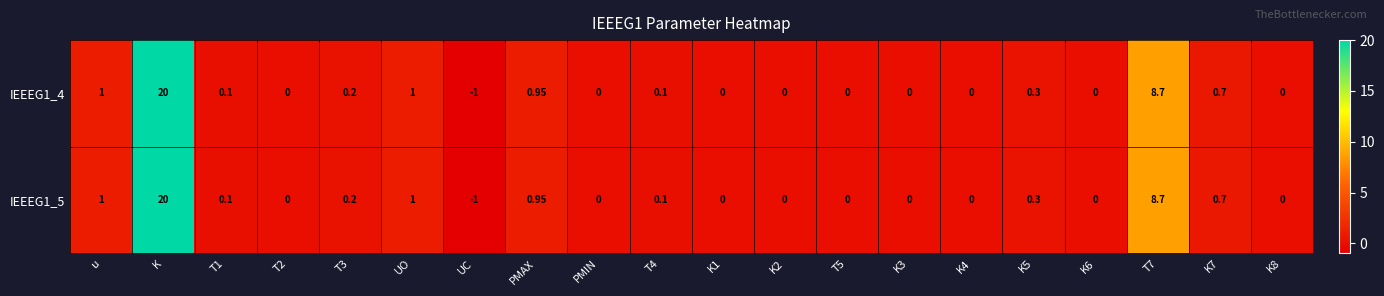

At which category does the chart reach its peak across all series?

K